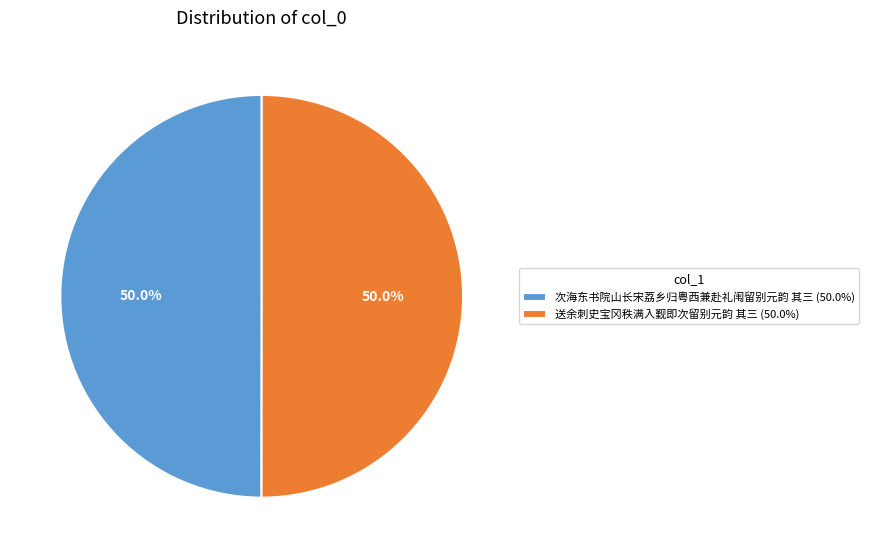

How much of the chart is everything except 次海东书院山长宋荔乡归粤西兼赴礼闱留别元韵 其三 (50.0%)?

50.0%